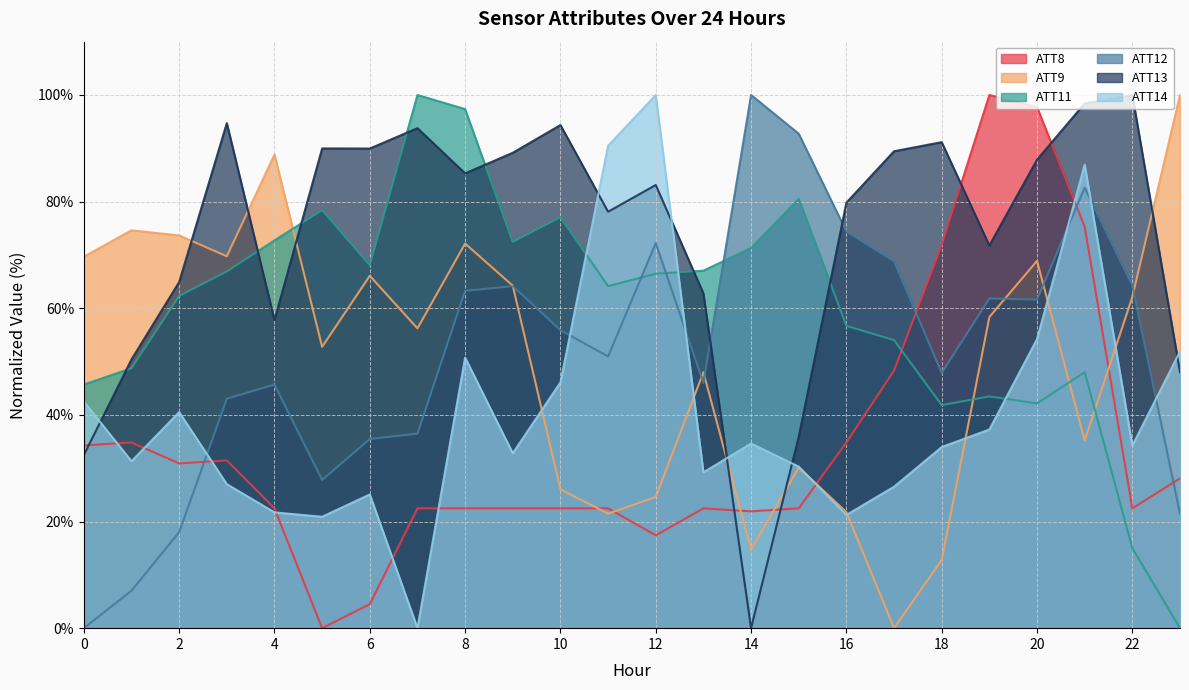

How many lines are shown in the chart?

6